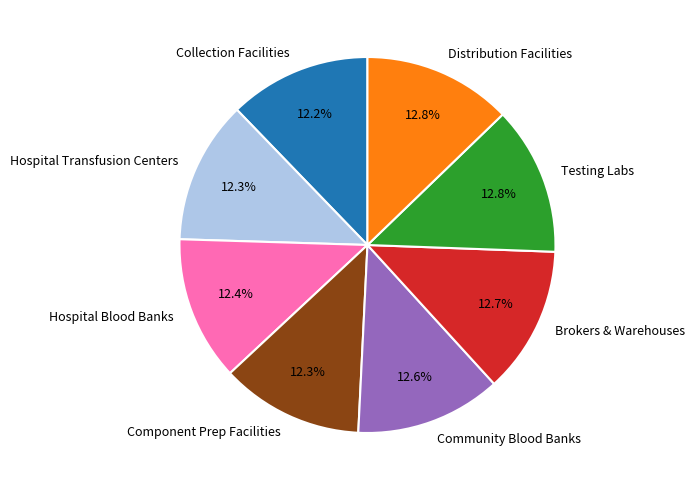

Does Hospital Blood Banks account for over 50% of the chart?

No